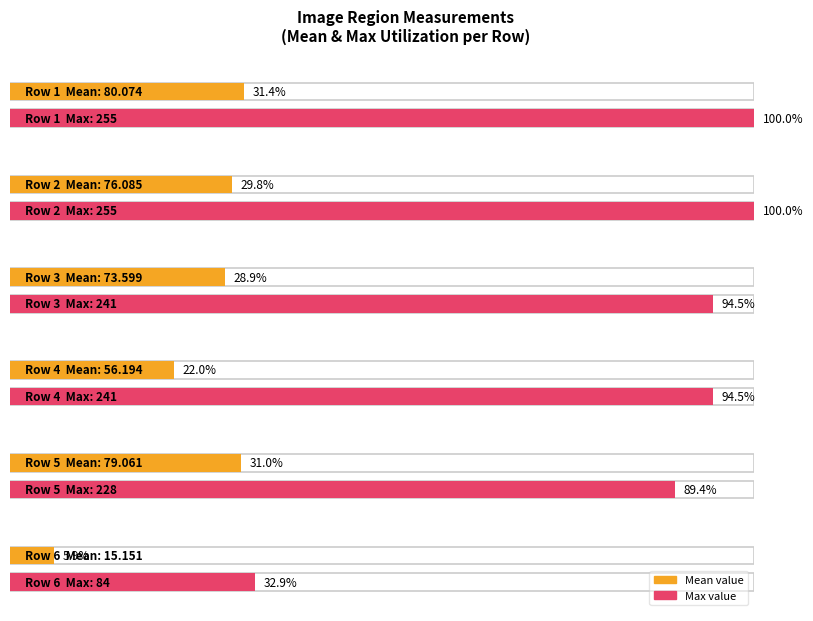

The Mean series shows 56.2 at 4. True or false?

True